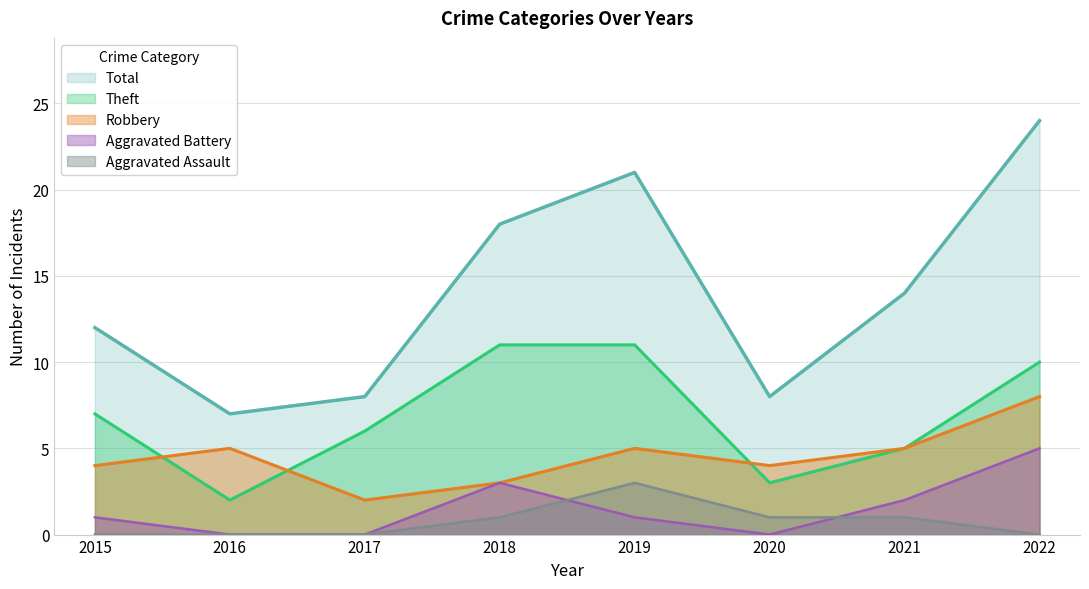

The Theft series shows 10 at 2022. True or false?

True